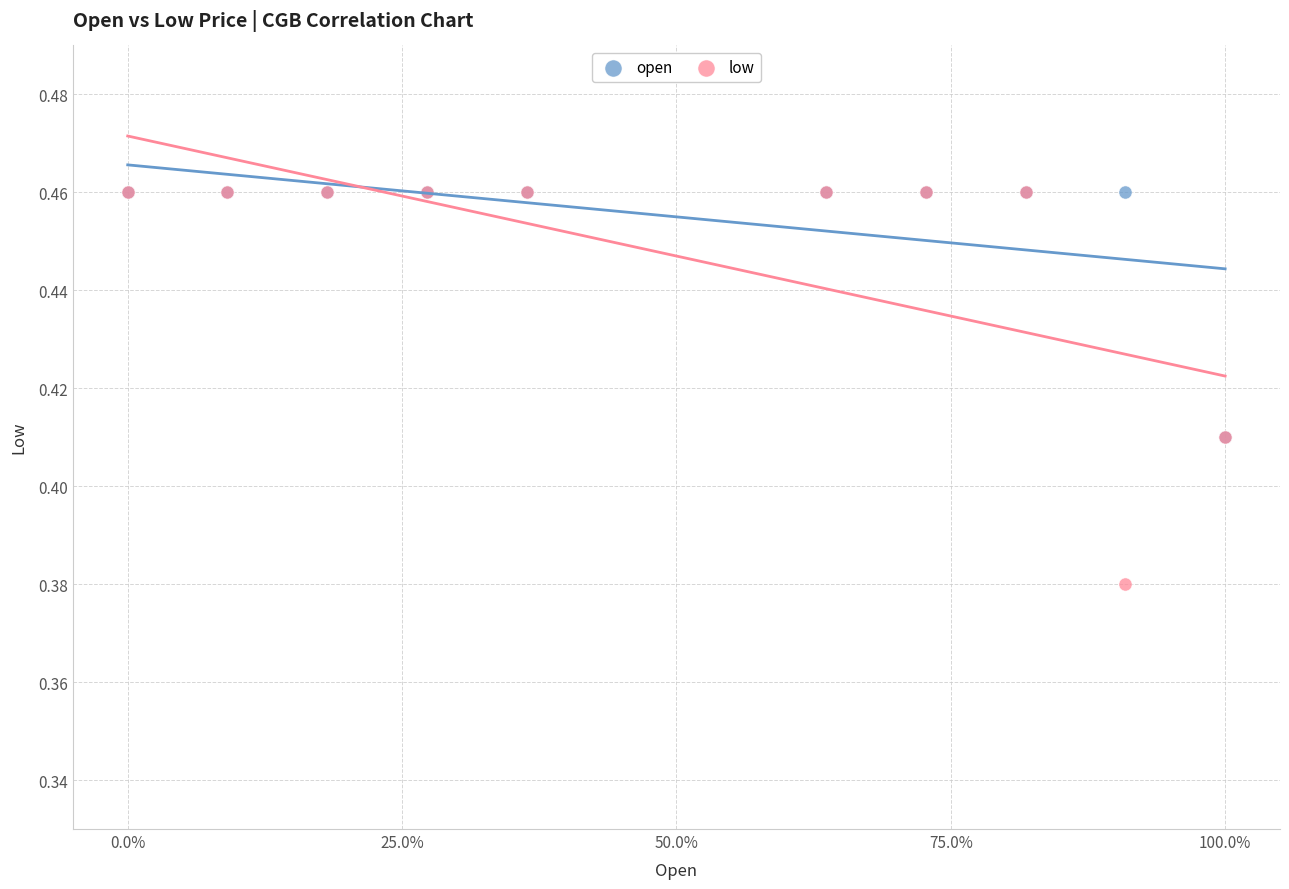

What are all the series names shown in the legend?

open, low